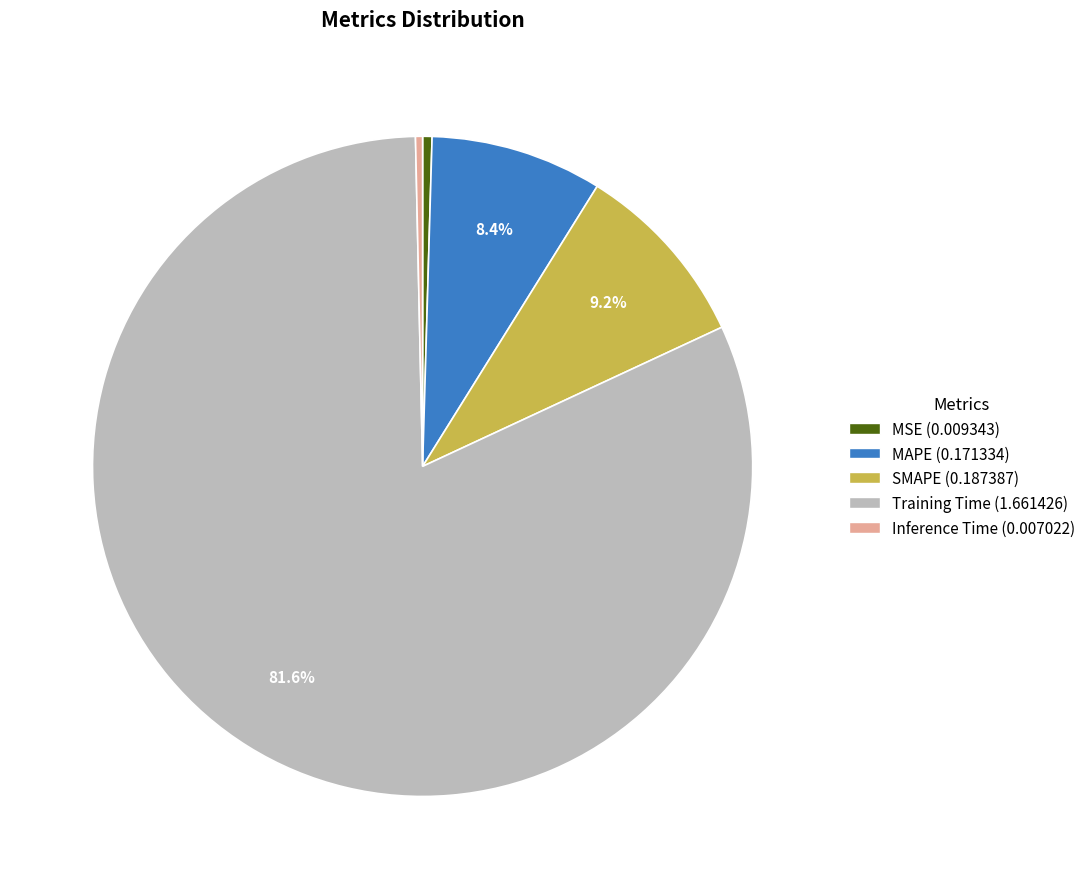

Is it true that Inference Time is 0% of the pie?

True